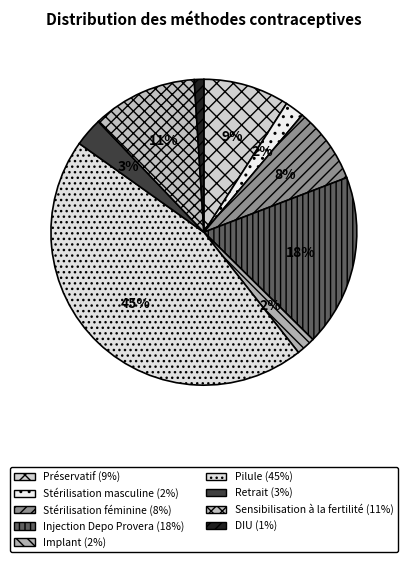

To the nearest percent, what percentage of the pie is Stérilisation féminine?

8%